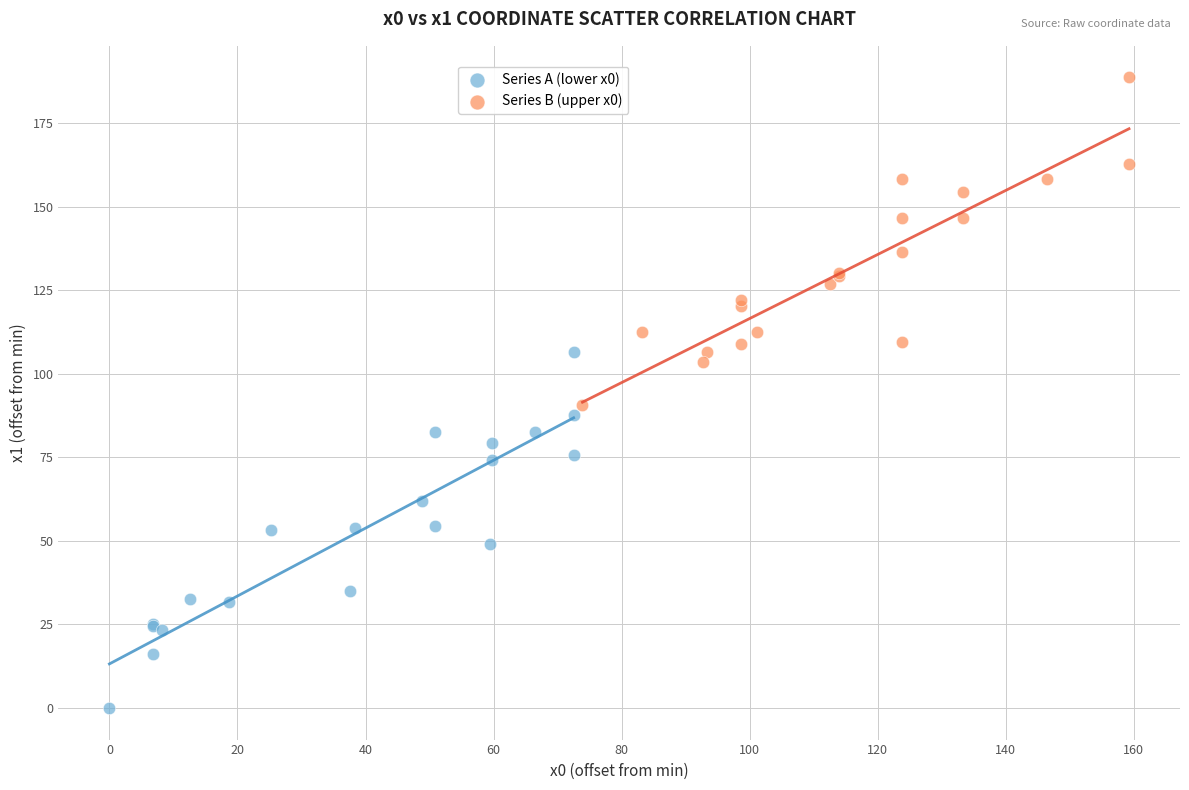

Which series has the widest spread of Y values?

Series A (lower x0)